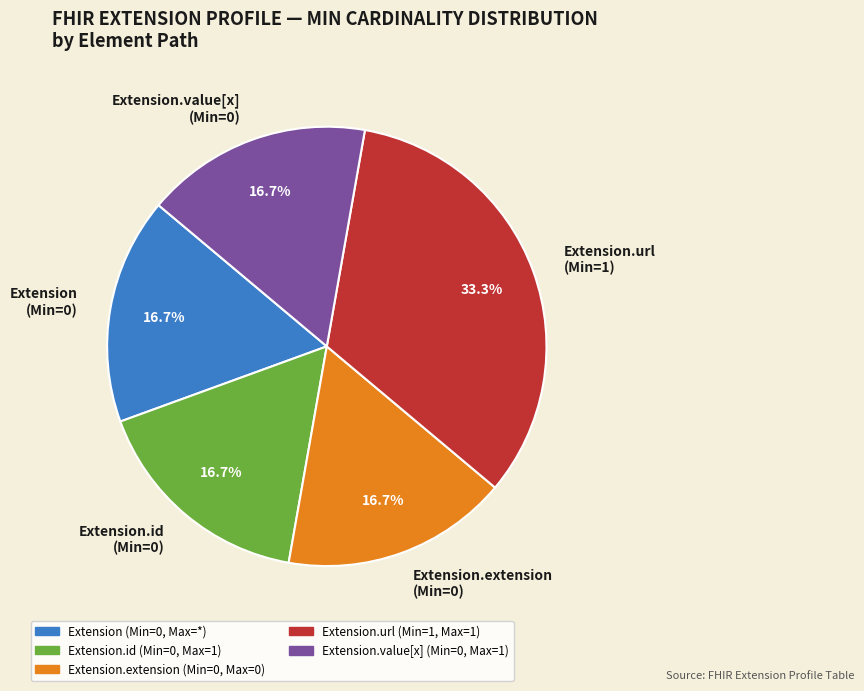

Which category has the biggest portion of the pie?

Extension.url (Min=1)